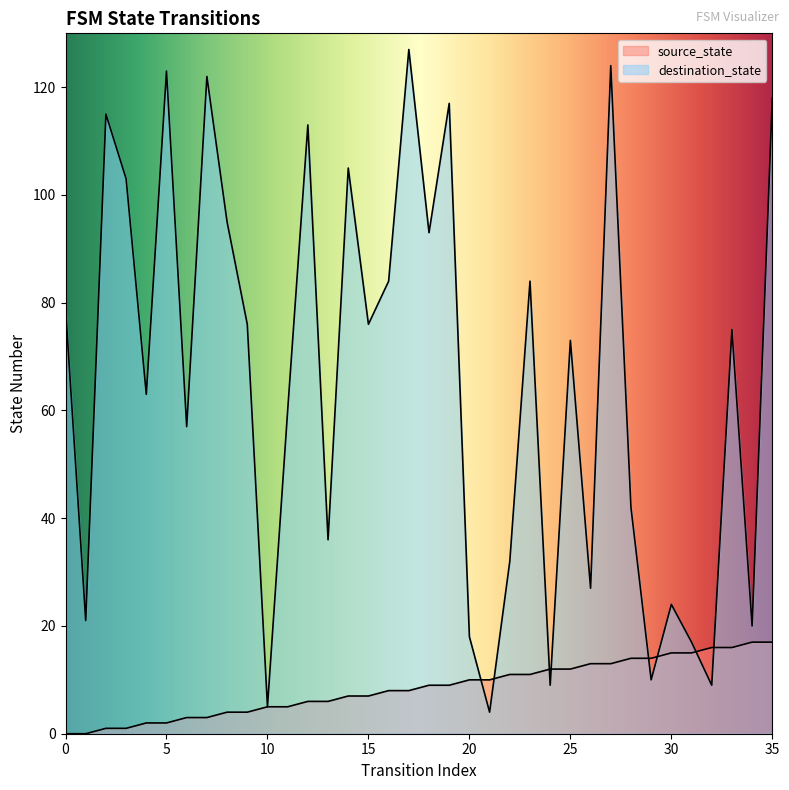

Reading left to right, transcribe all the data shown in this chart.

source_state: 0	0	1	1	2	2	3	3	4	4	5	5	6	6	7	7	8	8	9	9	10	10	11	11	12	12	13	13	14	14	15	15	16	16	17	17
destination_state: 79	21	115	103	63	123	57	122	95	76	5	60	113	36	105	76	84	127	93	117	18	4	32	84	9	73	27	124	42	10	24	17	9	75	20	118